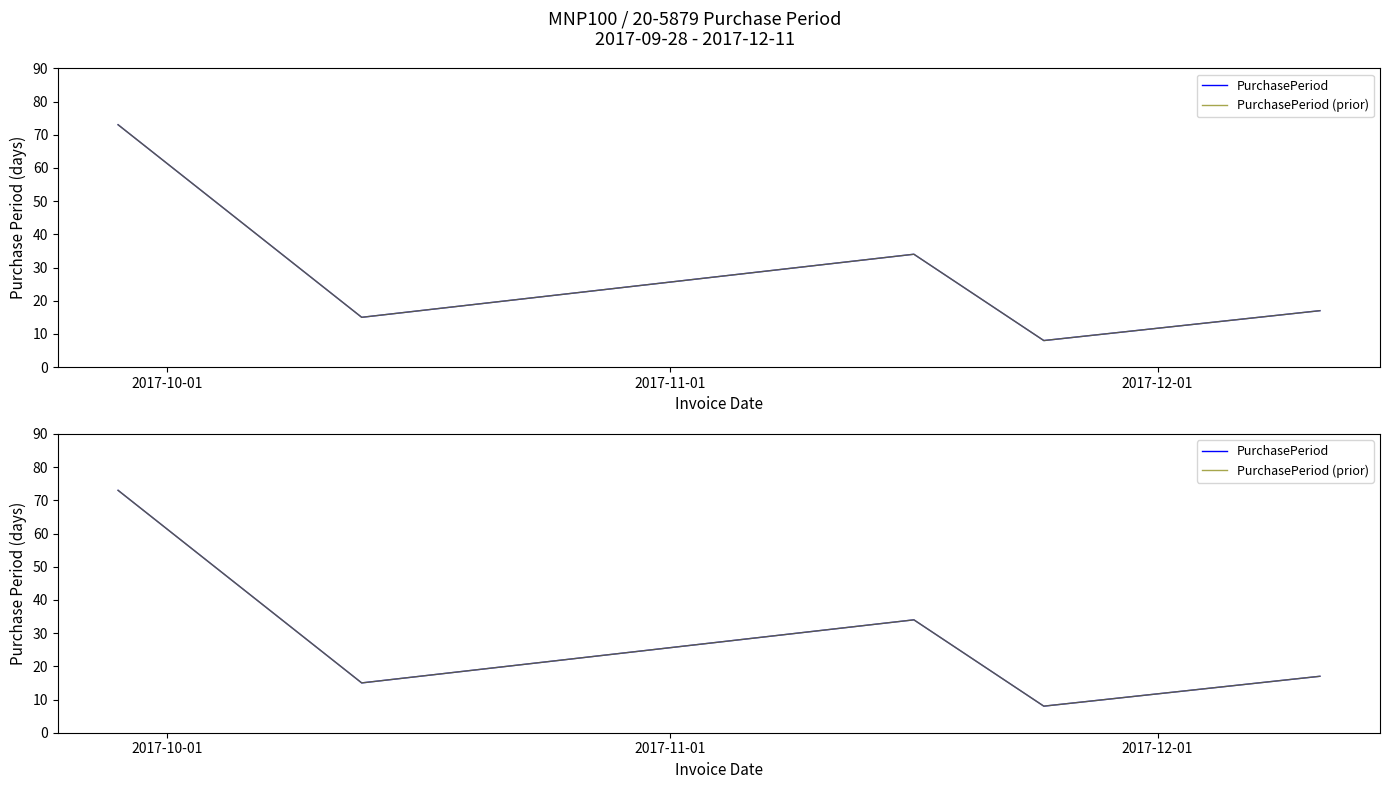

At which label does PurchasePeriod (prior) first exceed 17?

2017-10-01